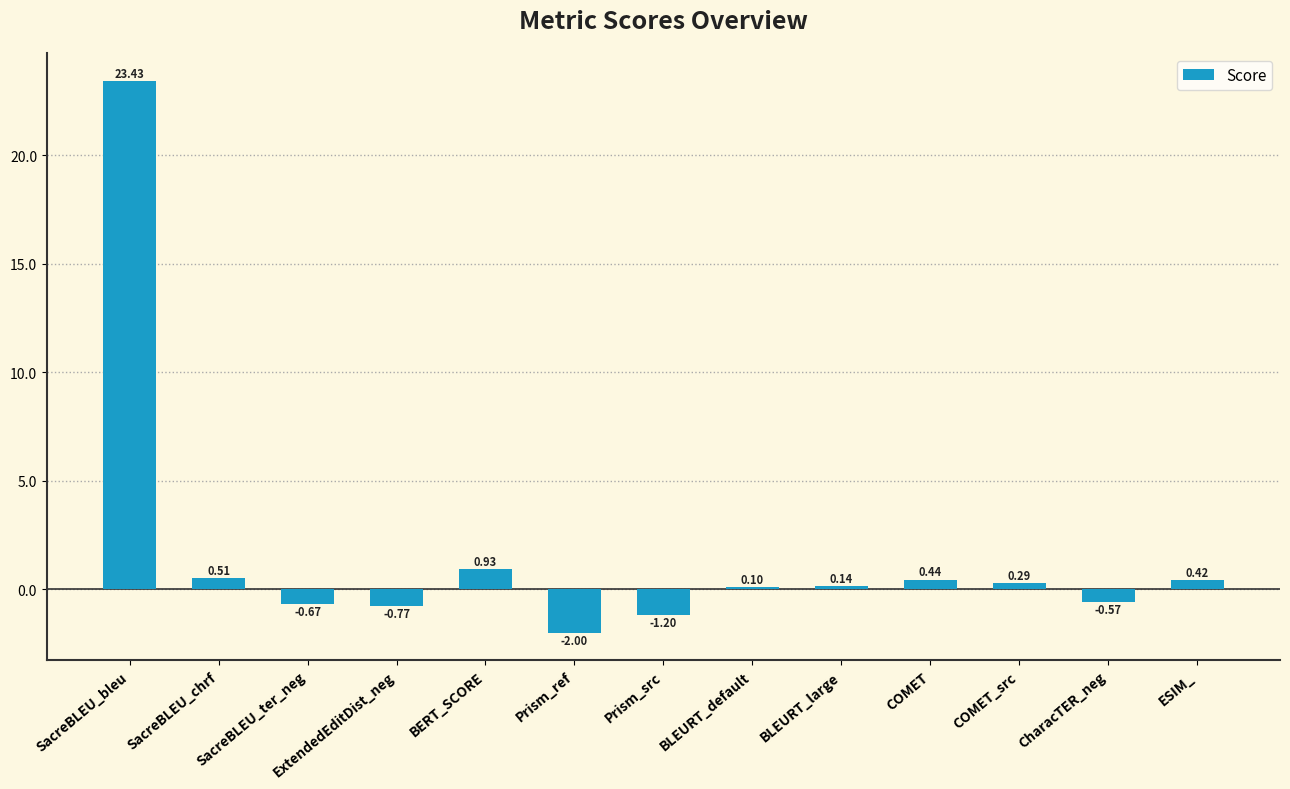

How many values exceed 0?

8